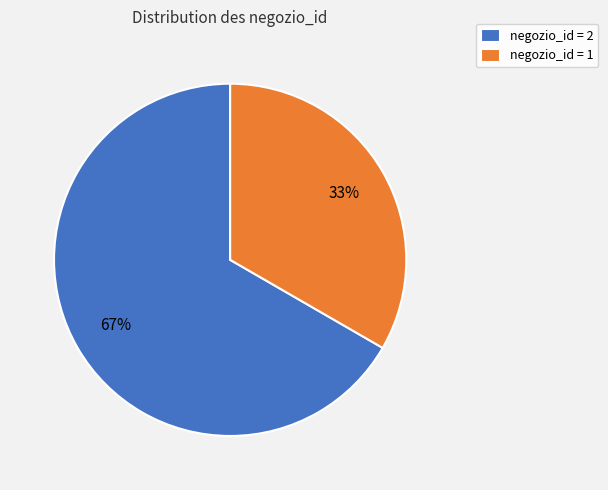

What is the largest slice in the pie chart?

negozio_id = 2